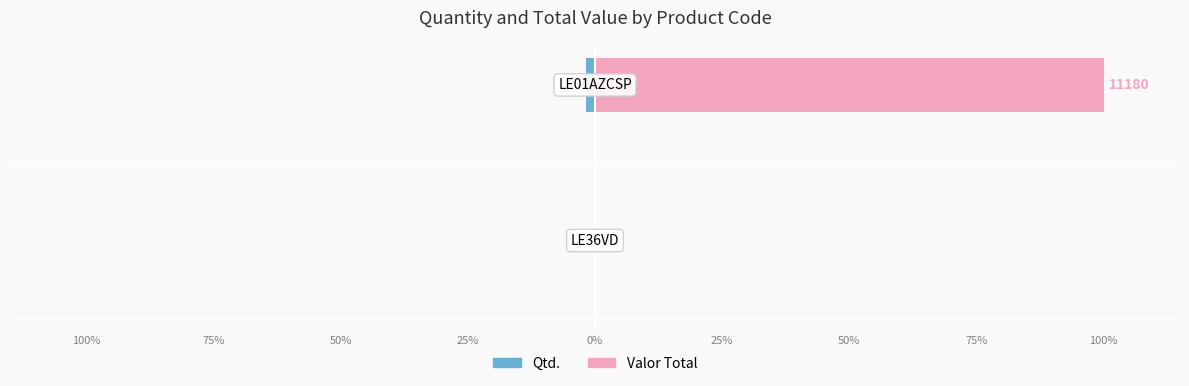

True or false: Valor Total has a value of 0.0 at 100%.

True